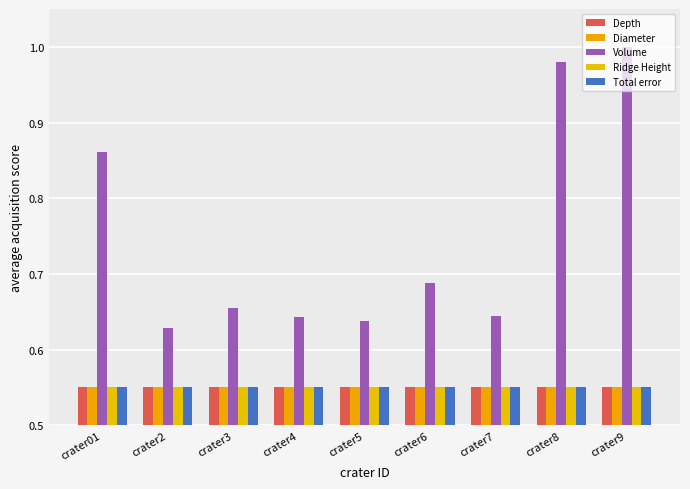

The value of Diameter at crater9 is 0.6. True or false?

True